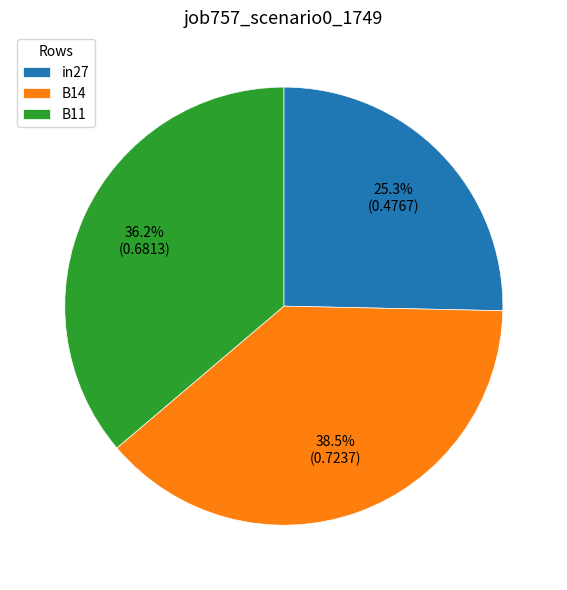

True or false: in27 accounts for 31% of the total.

False